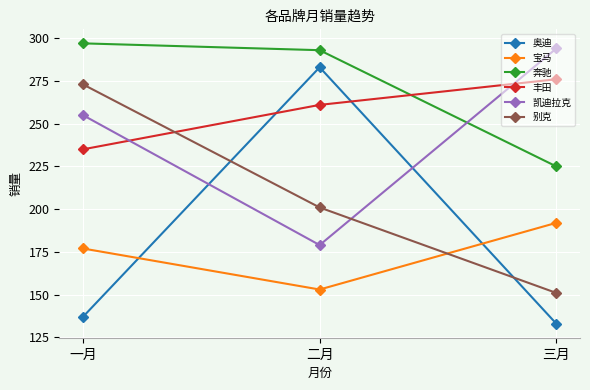

At how many categories does at least one series exceed 199?

3